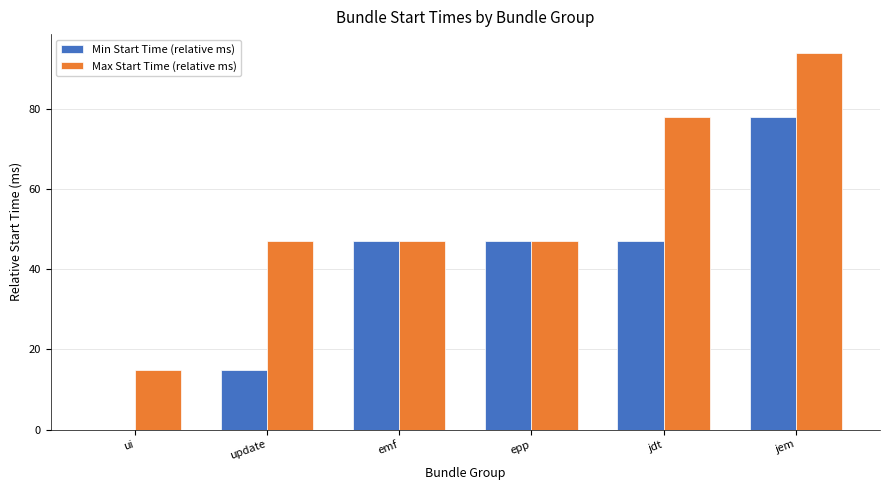

Is it true that Min Start Time (relative ms) equals 47 at emf?

True